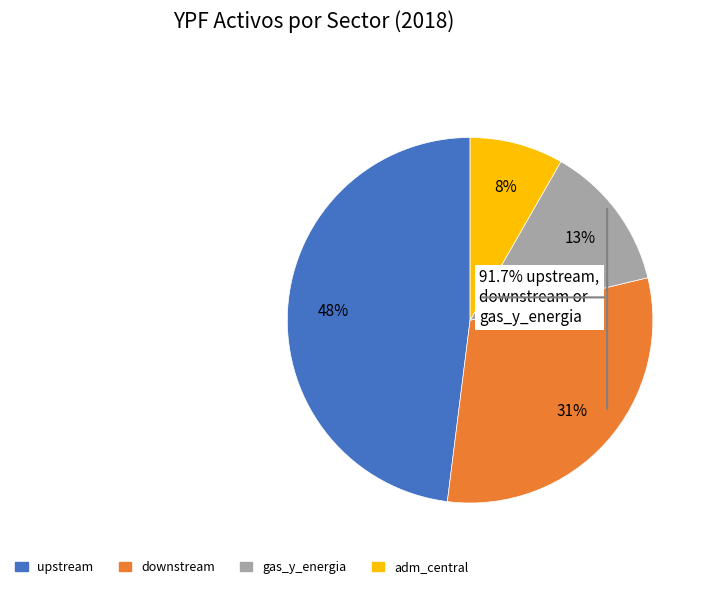

Is it true that upstream is 41% of the pie?

False